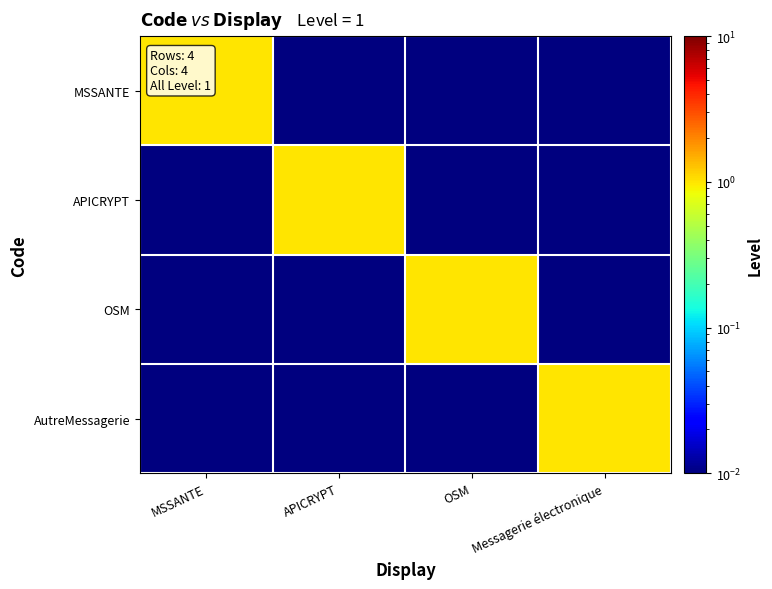

Reading right to left, extract all data points from this chart.

MSSANTE: Messagerie électronique=0.0	OSM=0.0	APICRYPT=0.0	MSSANTE=1.0
APICRYPT: Messagerie électronique=0.0	OSM=0.0	APICRYPT=1.0	MSSANTE=0.0
OSM: Messagerie électronique=0.0	OSM=1.0	APICRYPT=0.0	MSSANTE=0.0
AutreMessagerie: Messagerie électronique=1.0	OSM=0.0	APICRYPT=0.0	MSSANTE=0.0